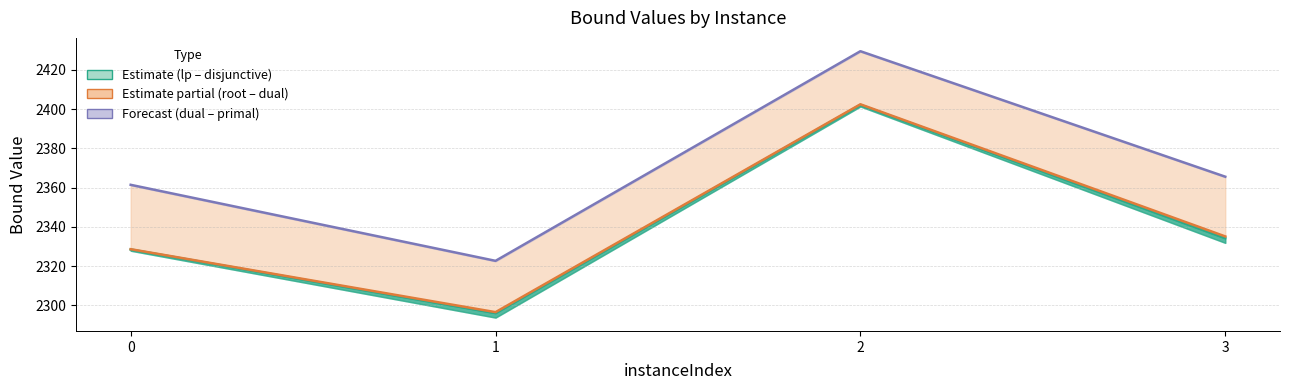

The value of rootDualBound at 2 is 3787.4. True or false?

False